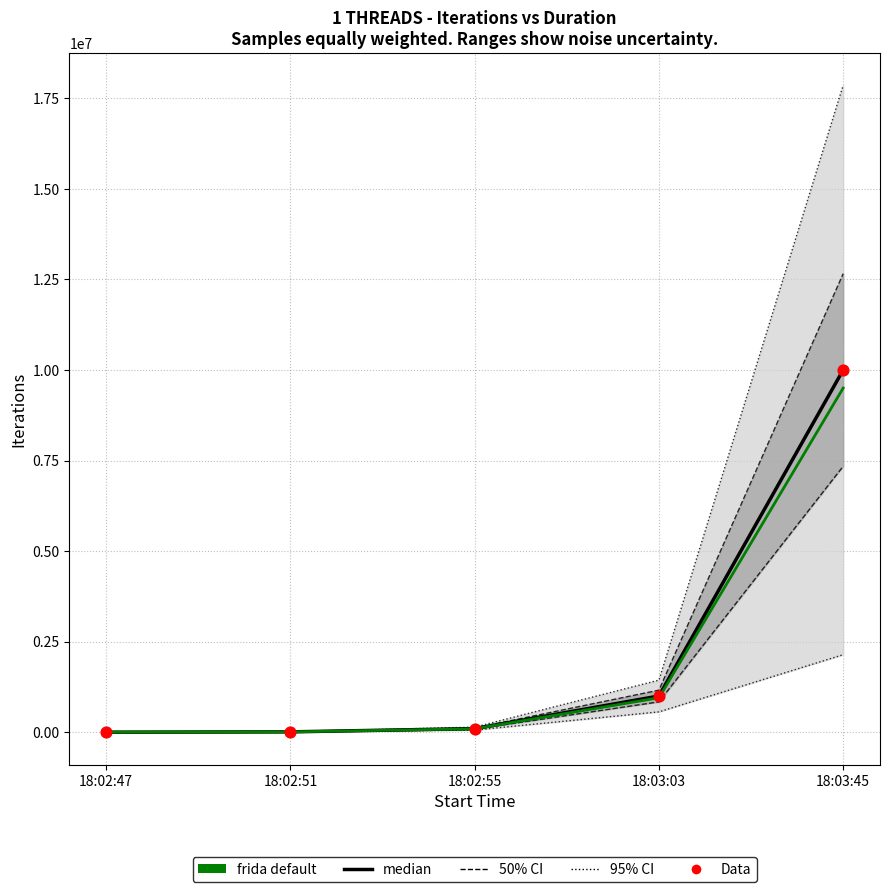

Is the value of median at 18:02:55 greater than the value of frida default at 18:03:45?

No